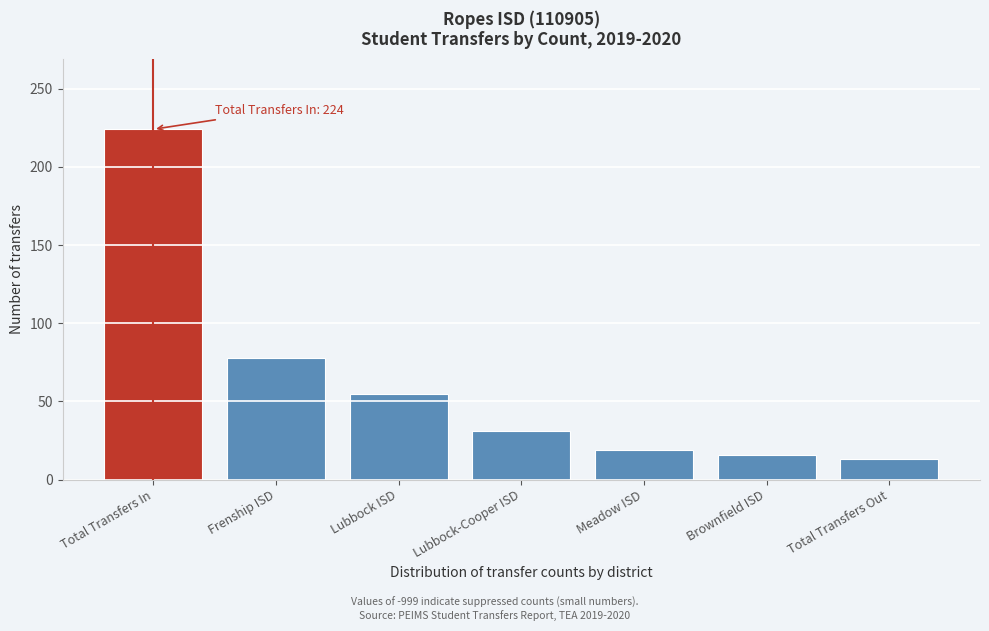

Reading left to right, extract all data points from this chart.

Total Transfers In=224	Frenship ISD=78	Lubbock ISD=55	Lubbock-Cooper ISD=31	Meadow ISD=19	Brownfield ISD=16	Total Transfers Out=13